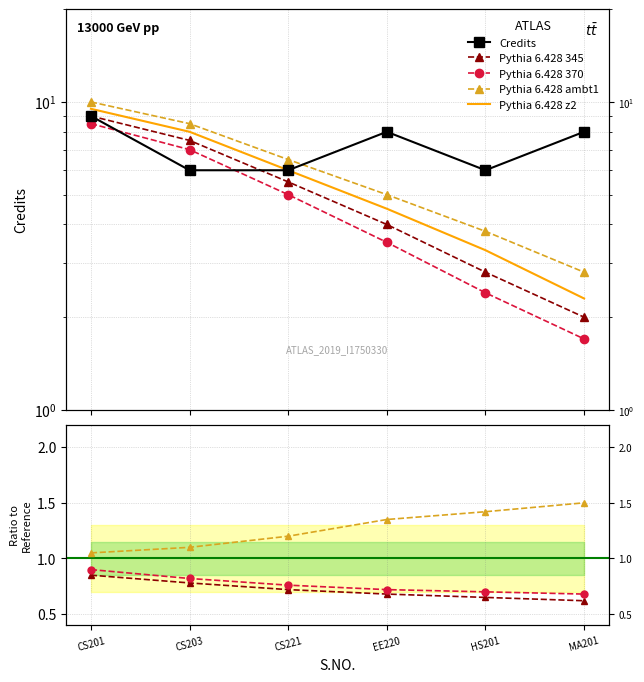

Count the Ratio Line 3 values in the range 1 to 2.

6